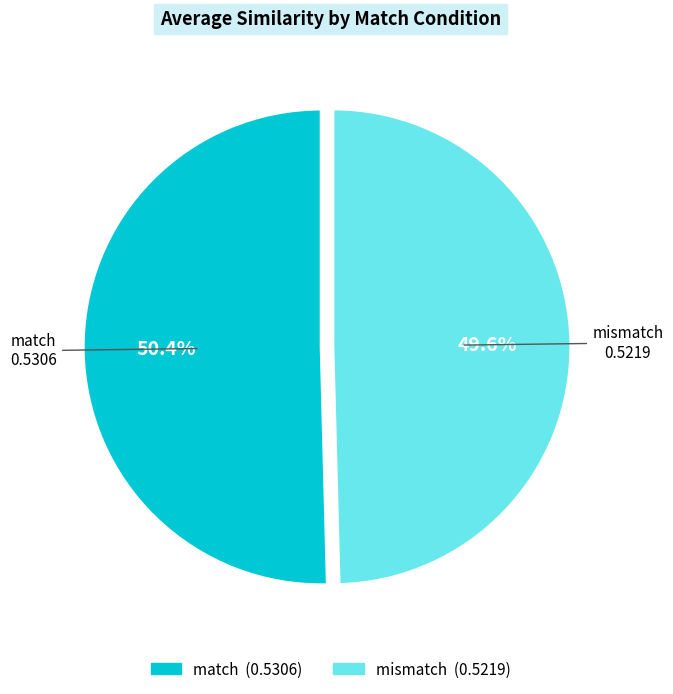

To the nearest percent, what portion does match represent?

51%